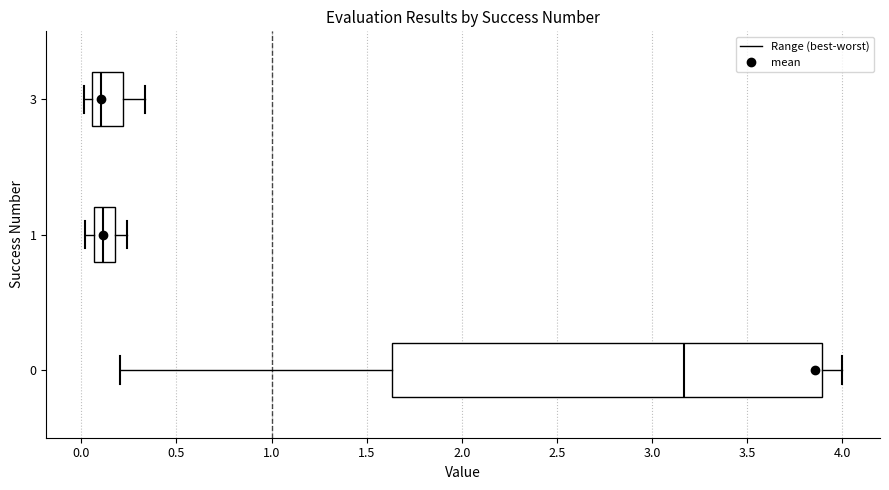

Which box is the widest, from its left edge to its right edge?

0